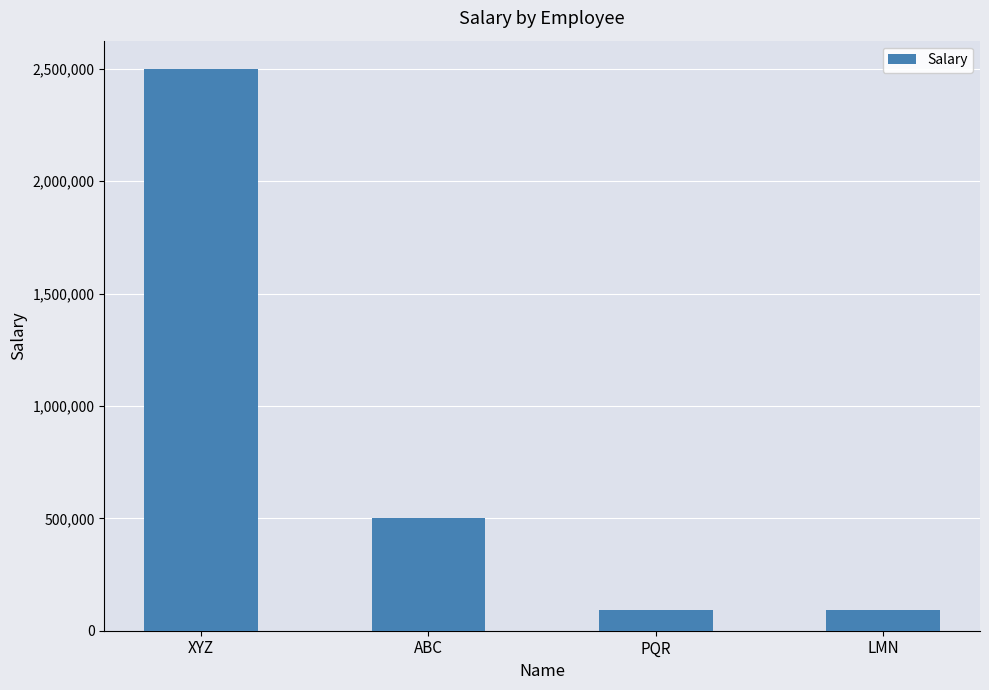

What is the label of the 3rd bar from the left?

PQR